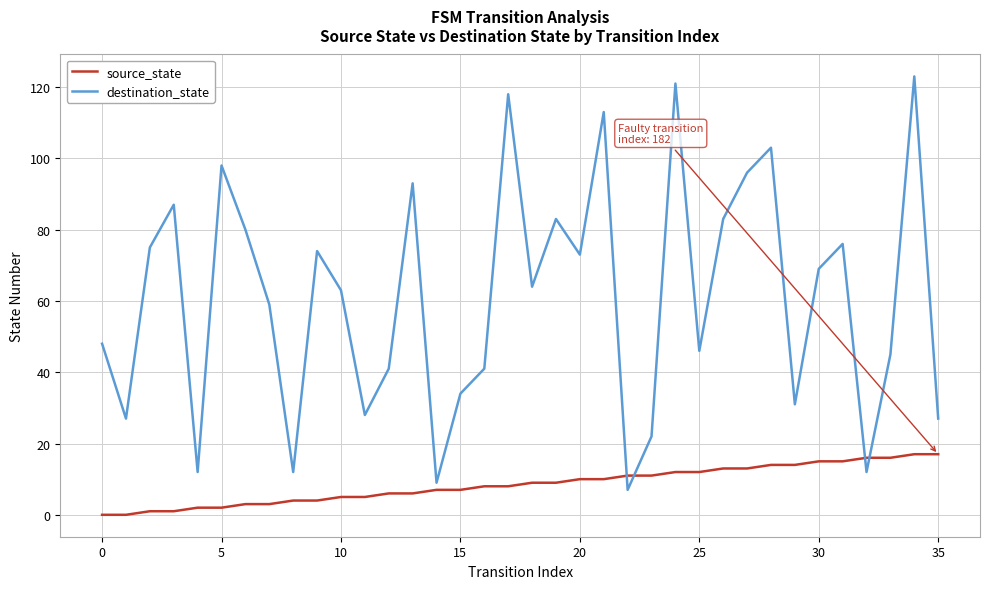

How many times do source_state and destination_state cross each other?

4